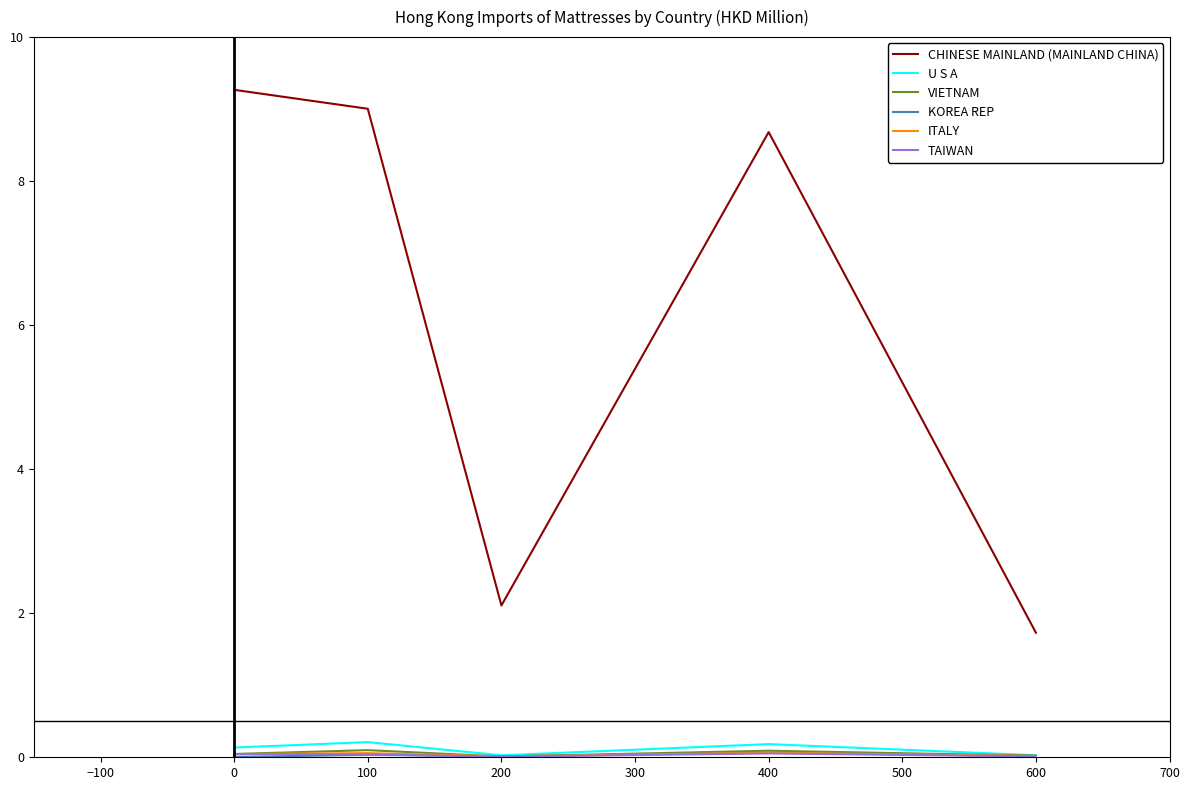

True or false: U S A has a value of 0.2 at 400.

True